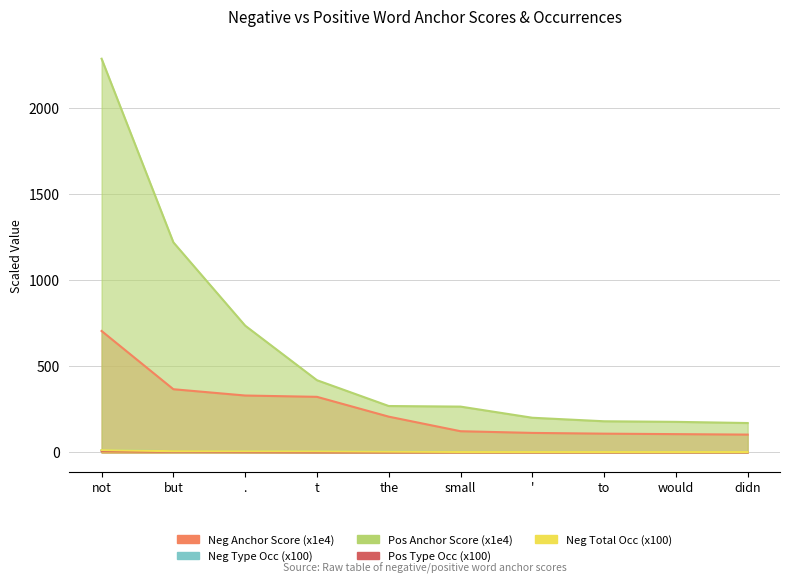

Reading left to right, transcribe all the data shown in this chart.

negative anchor score: not=704.7	but=366.5	.=330.0	t=322.4	the=207.3	small=122.7	'=112.9	to=108.5	would=105.8	didn=103.1
negative type occ: not=12.9	but=6.7	.=6.0	t=5.9	the=3.8	small=2.2	'=2.1	to=2.0	would=1.9	didn=1.9
positive anchor score: not=2285.4	but=1219.3	.=735.7	t=418.9	the=269.1	small=265.7	'=201.0	to=180.5	would=177.1	didn=170.3
positive type occ: not=6.7	but=3.6	.=2.2	t=1.2	the=0.8	small=0.8	'=0.6	to=0.5	would=0.5	didn=0.5
negative total occ: not=12.9	but=6.7	.=6.2	t=5.9	the=3.9	small=2.2	'=2.1	to=2.0	would=1.9	didn=1.9